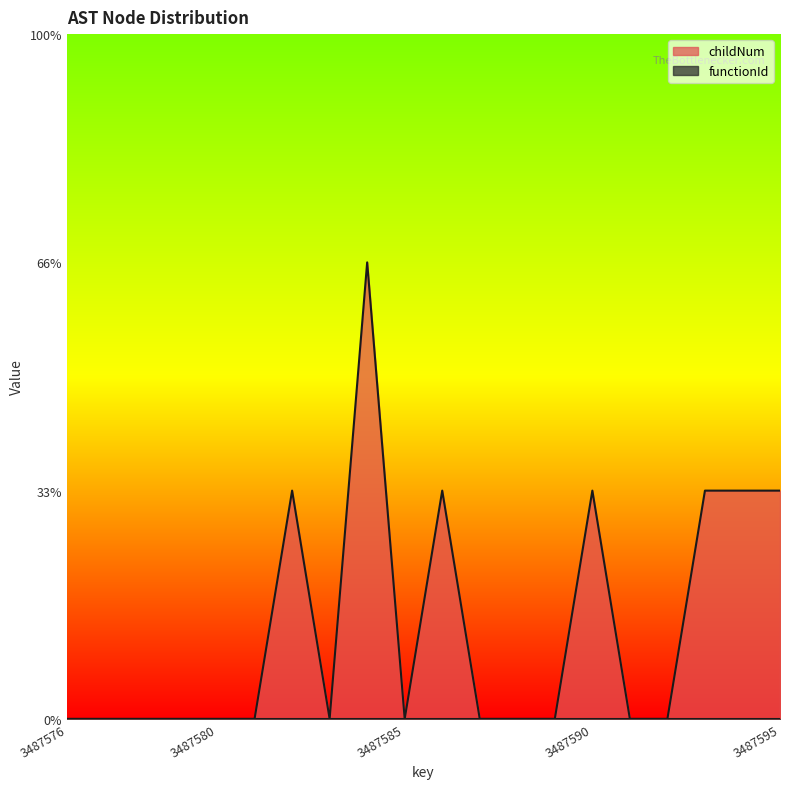

How many lines are shown in the chart?

1